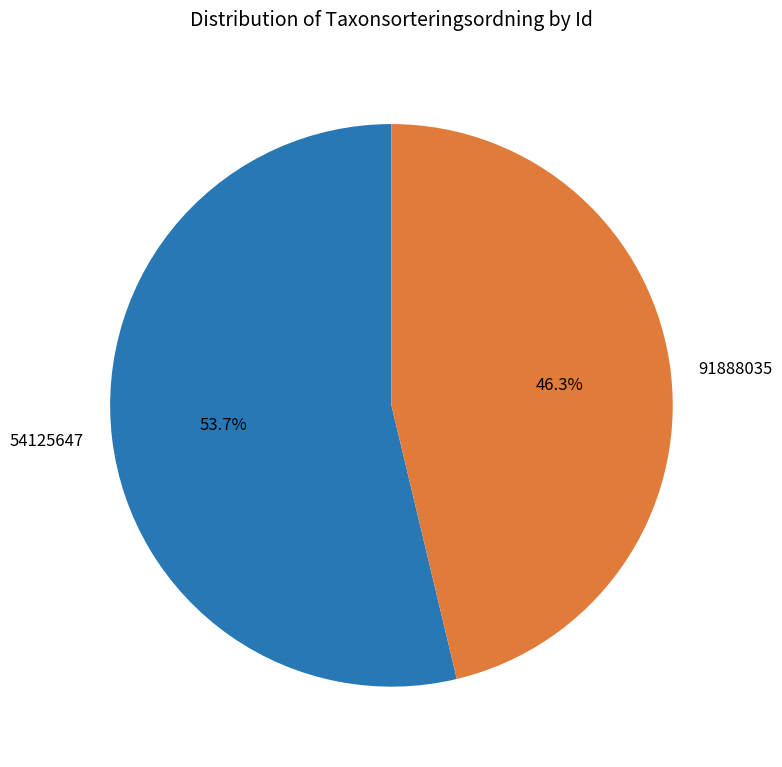

What percentage is the 54125647 slice, to the nearest percent?

54%